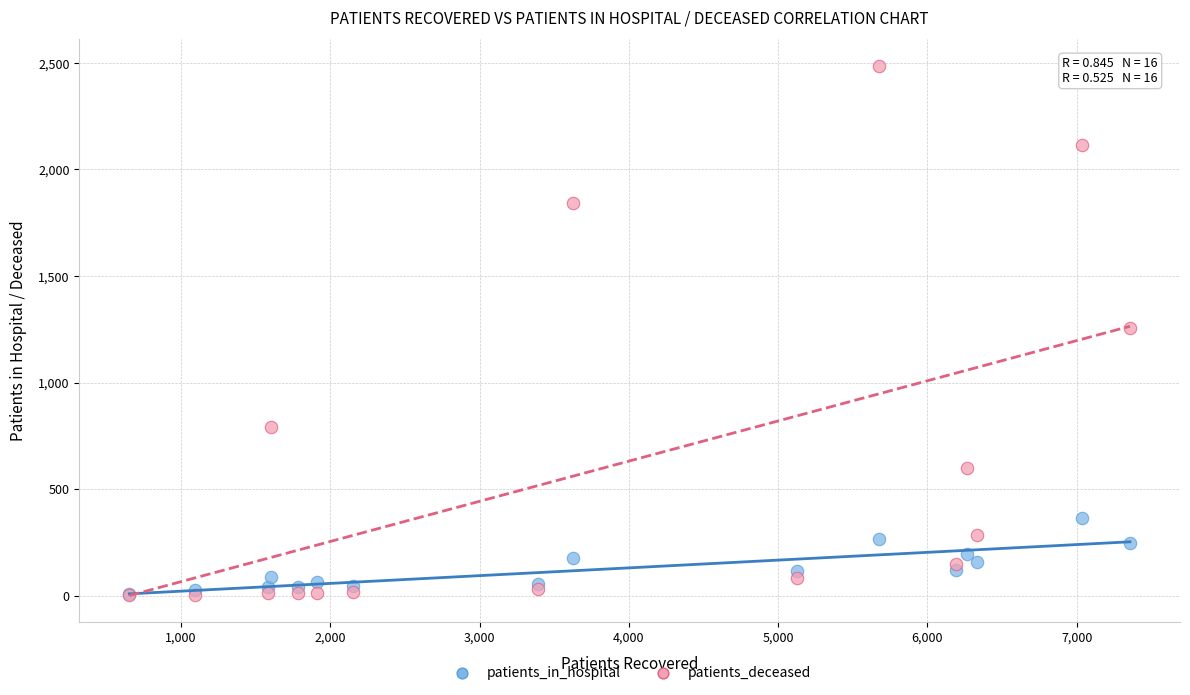

Which series has the largest Y range (max minus min)?

patients_deceased